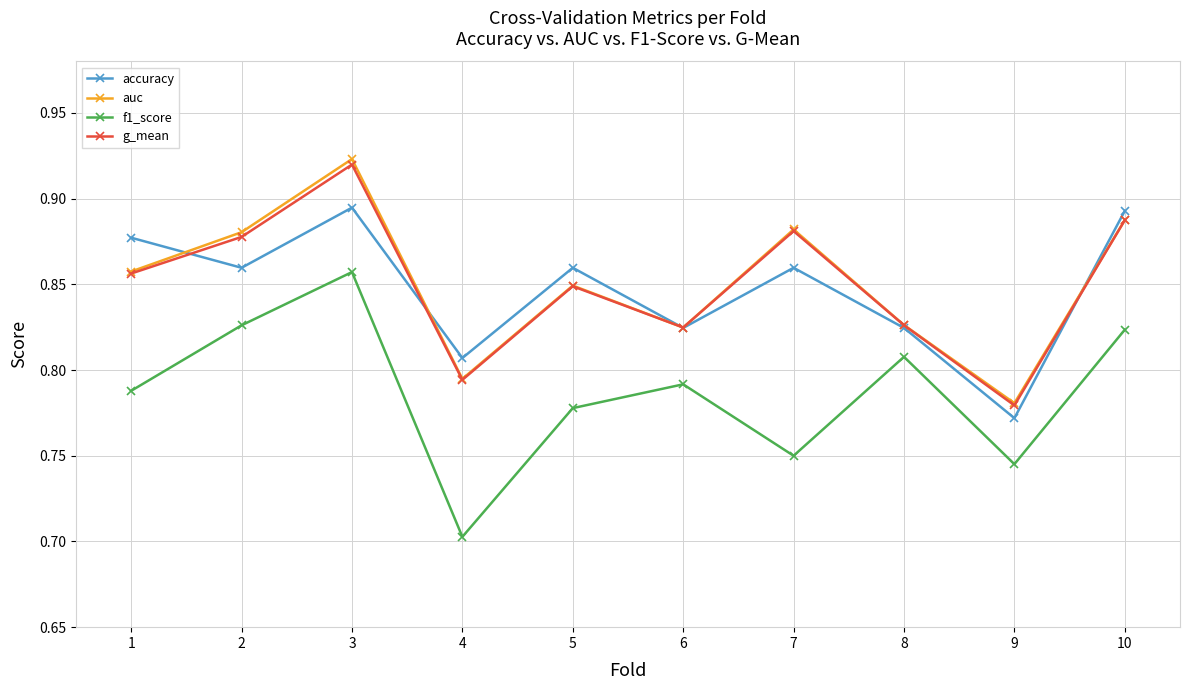

True or false: f1_score and auc cross at least once.

False